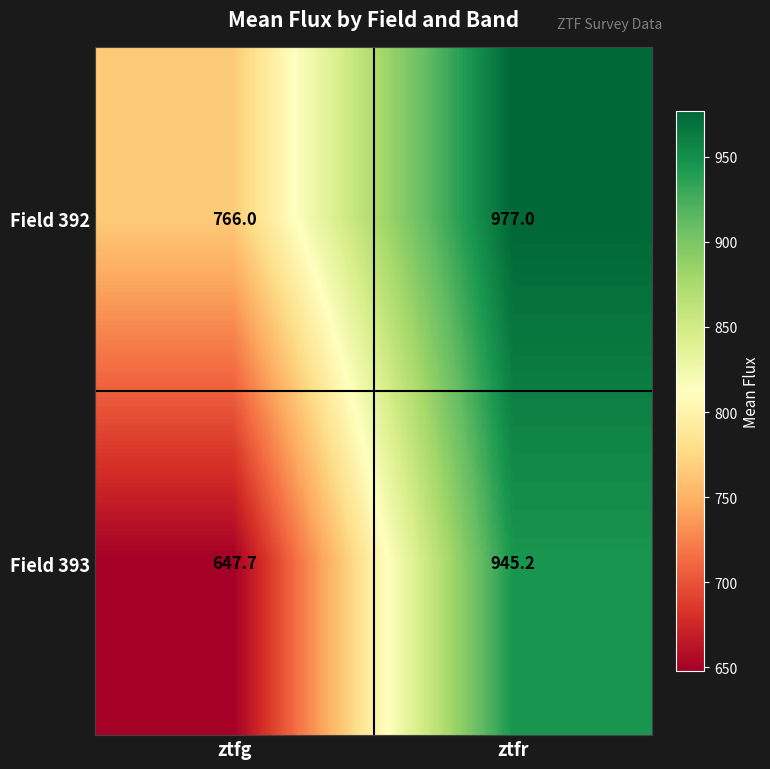

What is the smallest value displayed?

647.7